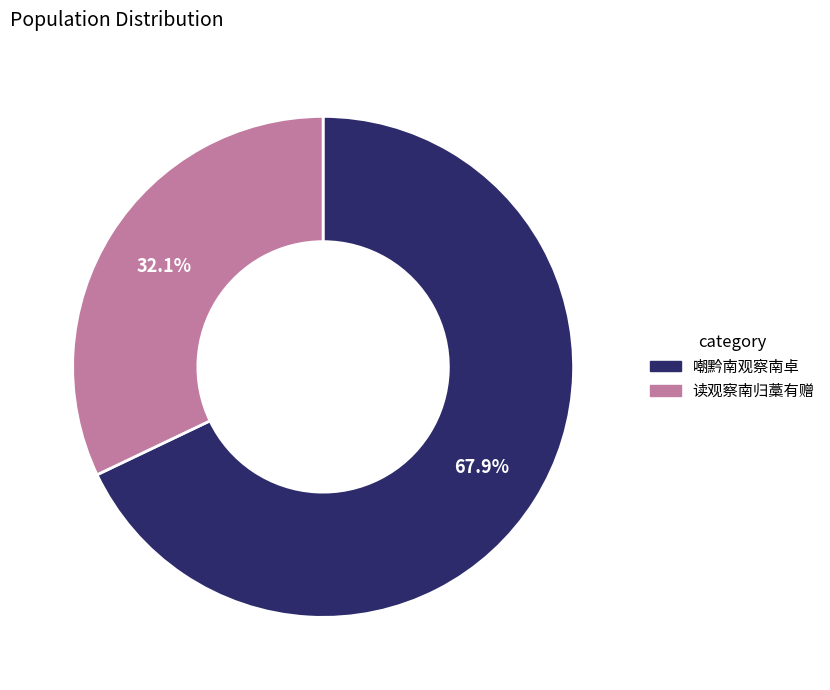

To the nearest percent, what portion does 嘲黔南观察南卓 represent?

68%